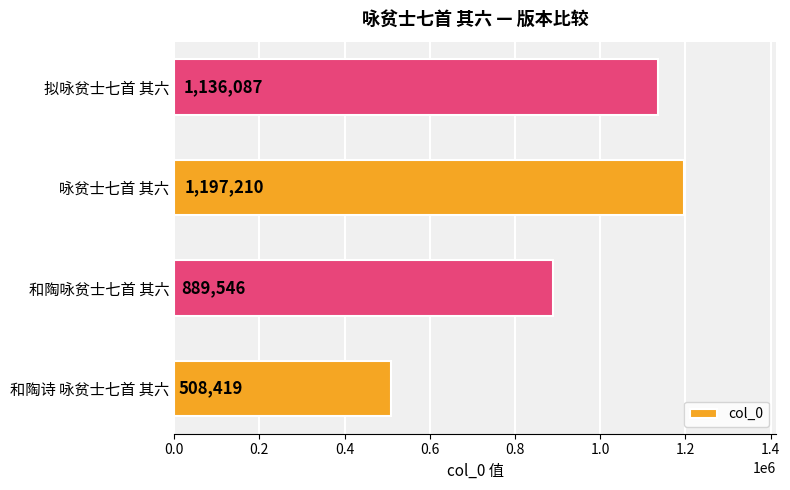

List the labels in order of value, largest first.

咏贫士七首 其六, 拟咏贫士七首 其六, 和陶咏贫士七首 其六, 和陶诗 咏贫士七首 其六